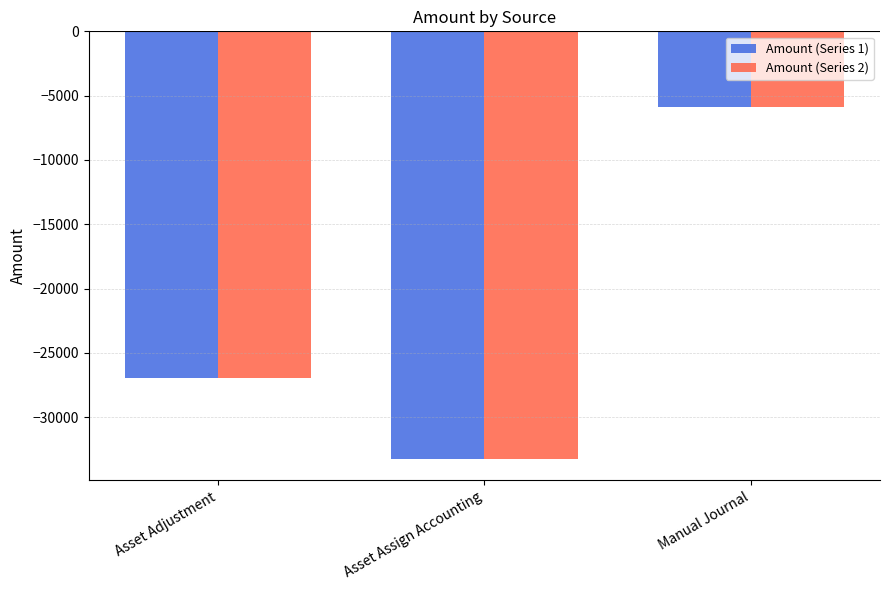

What is the value of the Amount (Series 2) bar at the 3rd from the left?

-5876.6